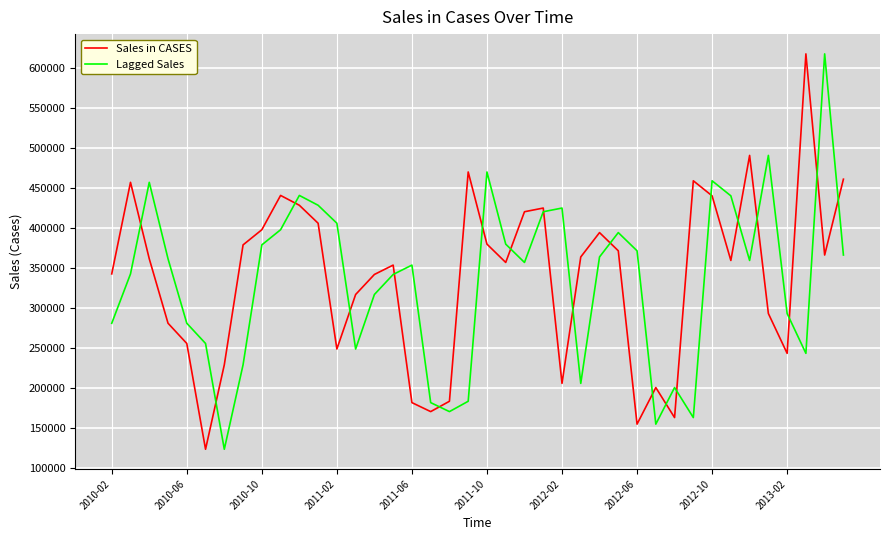

What is the greatest value displayed?

617313